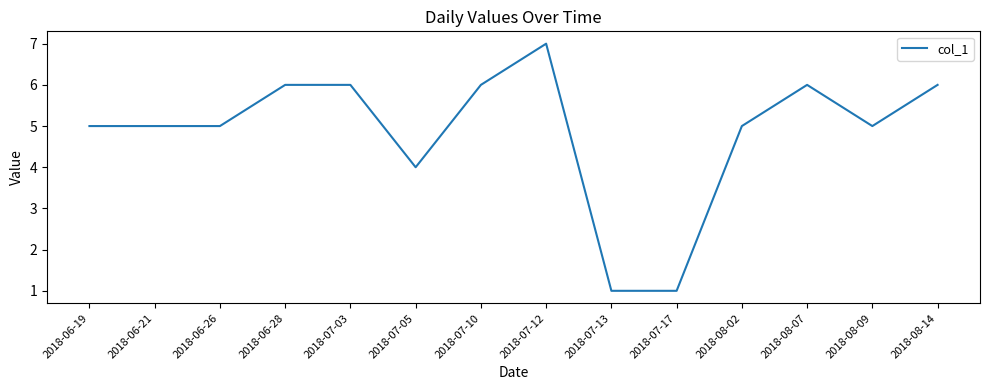

At which category does the chart reach its peak across all series?

2018-07-12